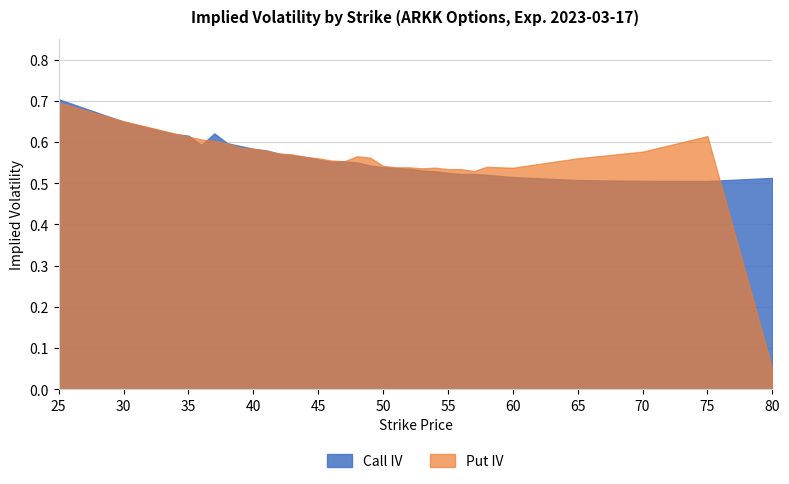

The value of Call IV at 80 is 0.8. True or false?

False